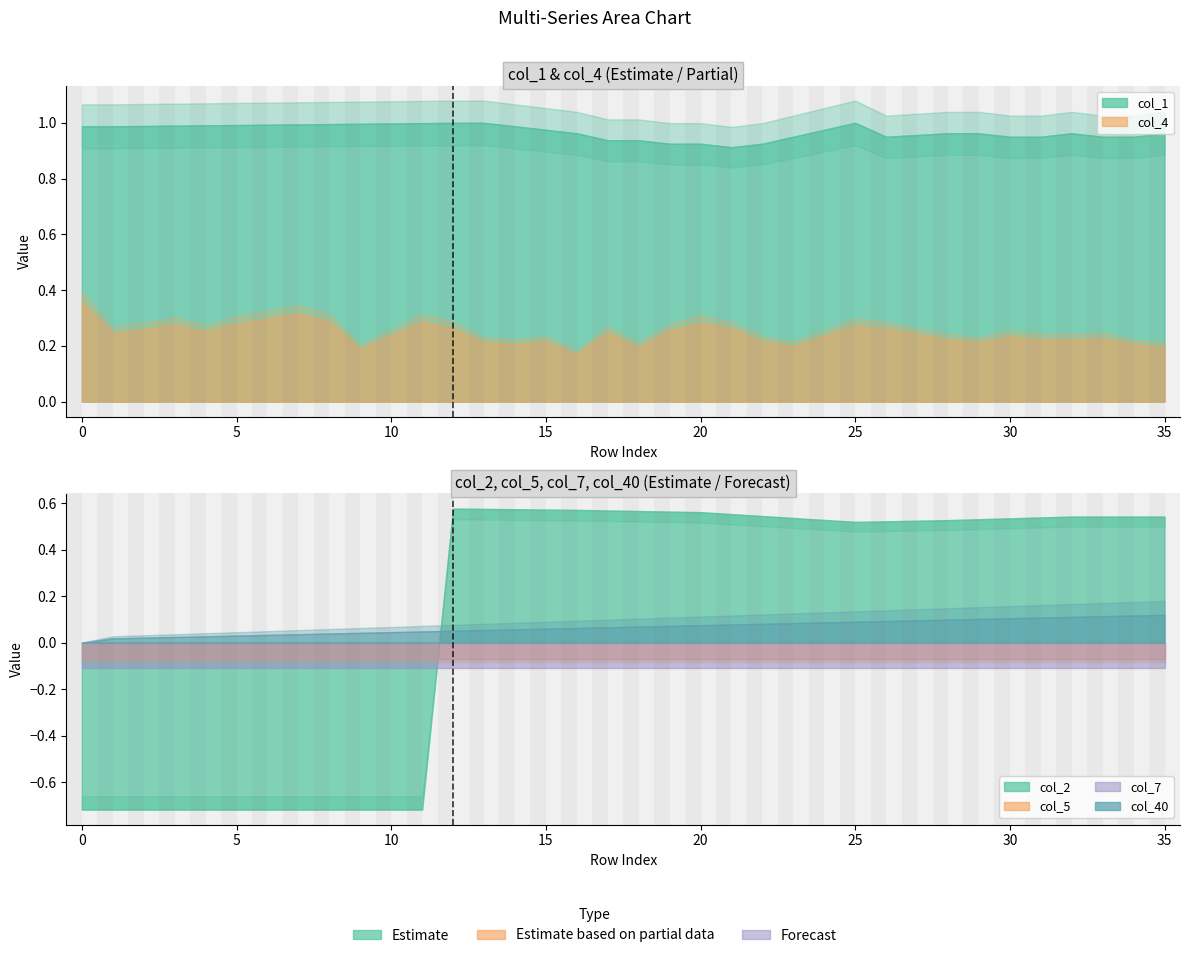

What is the total value across all series at 11?

0.4